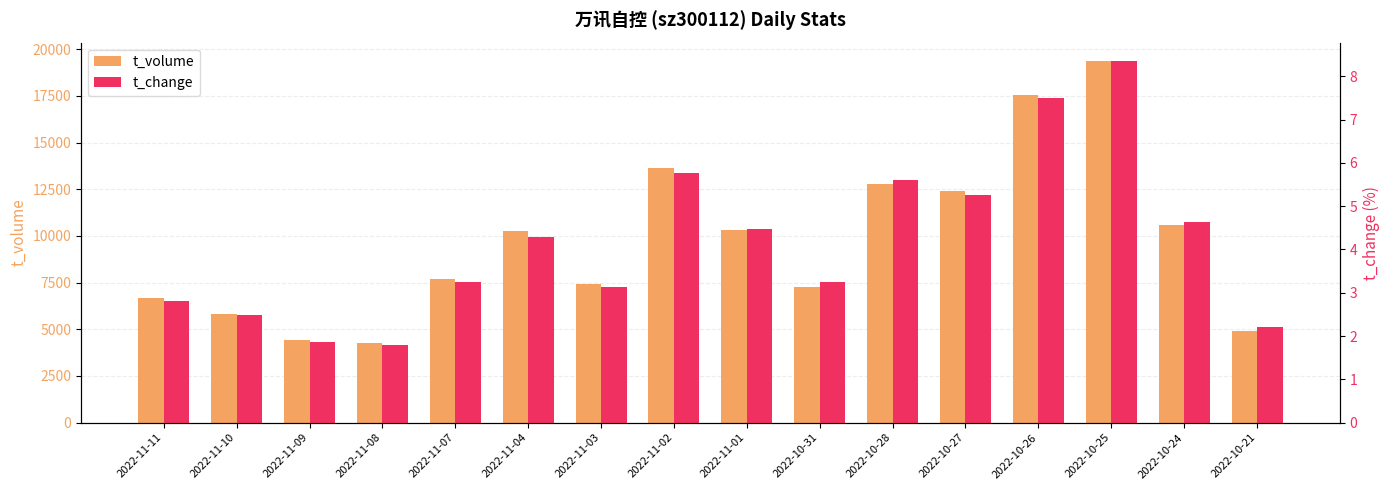

What is the sum of the t_volume values at 2022-11-04 and 2022-10-26?

27833.0